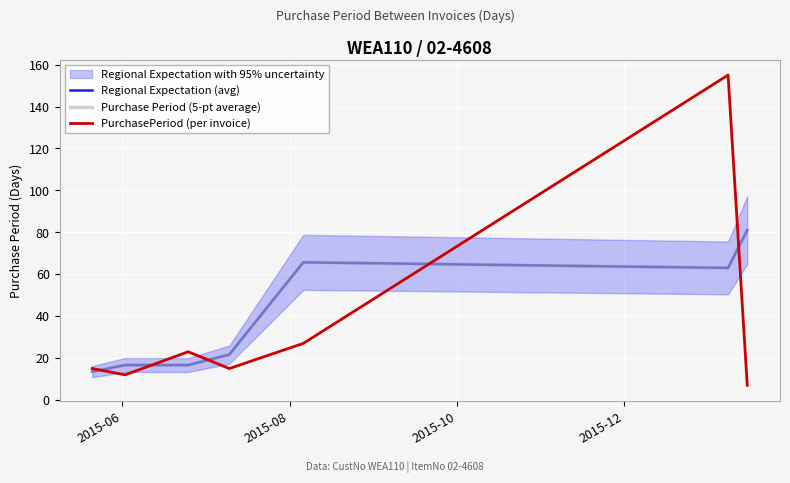

In PurchasePeriod (per invoice), how many points are higher than both neighbors (excluding endpoints)?

2